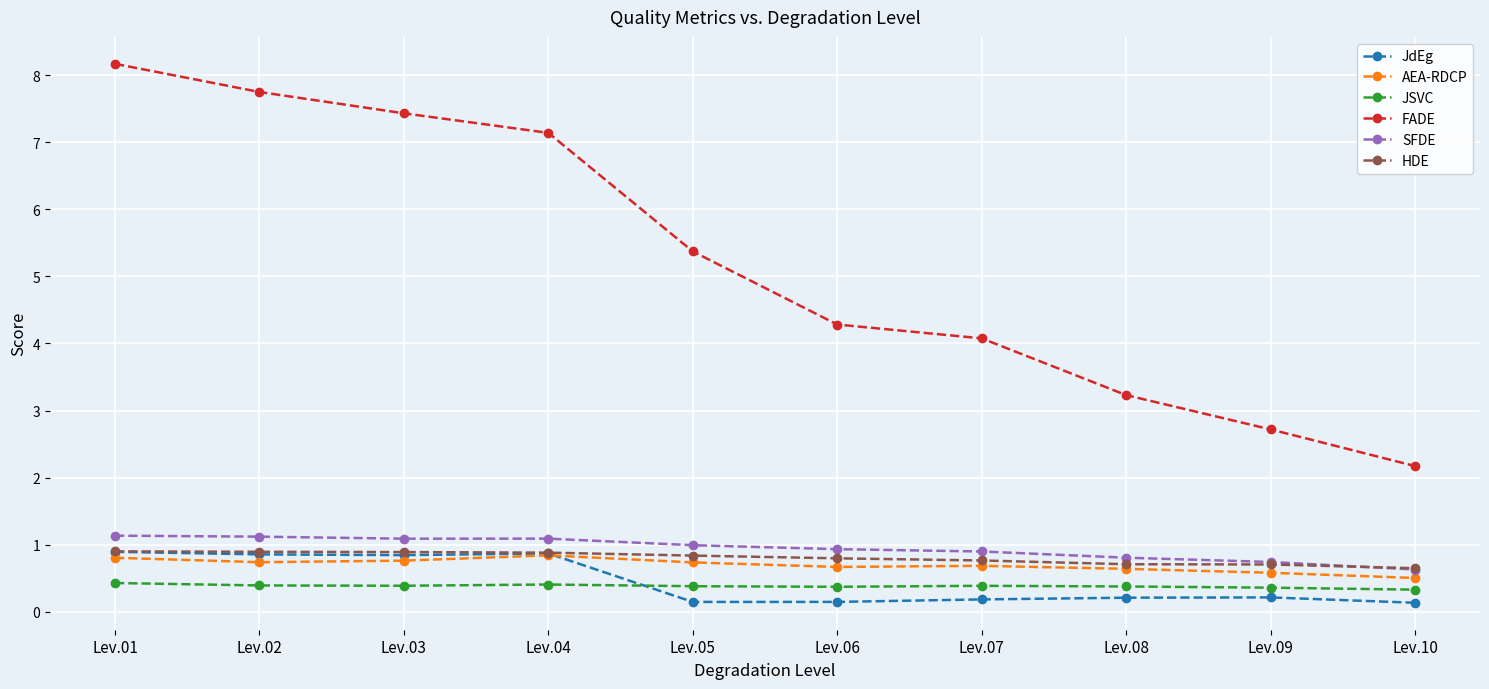

What is the greatest value displayed?

8.2